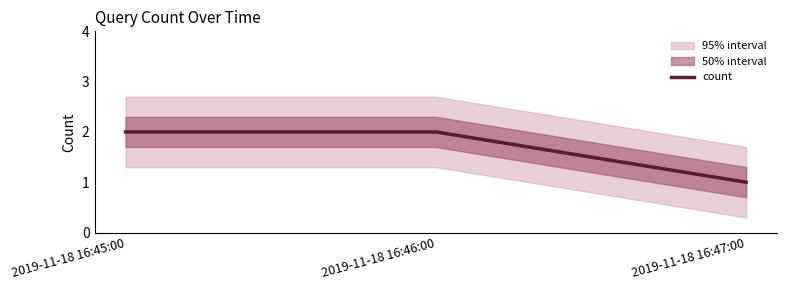

Rank the categories by value from highest to lowest.

2019-11-18 16:45:00, 2019-11-18 16:46:00, 2019-11-18 16:47:00